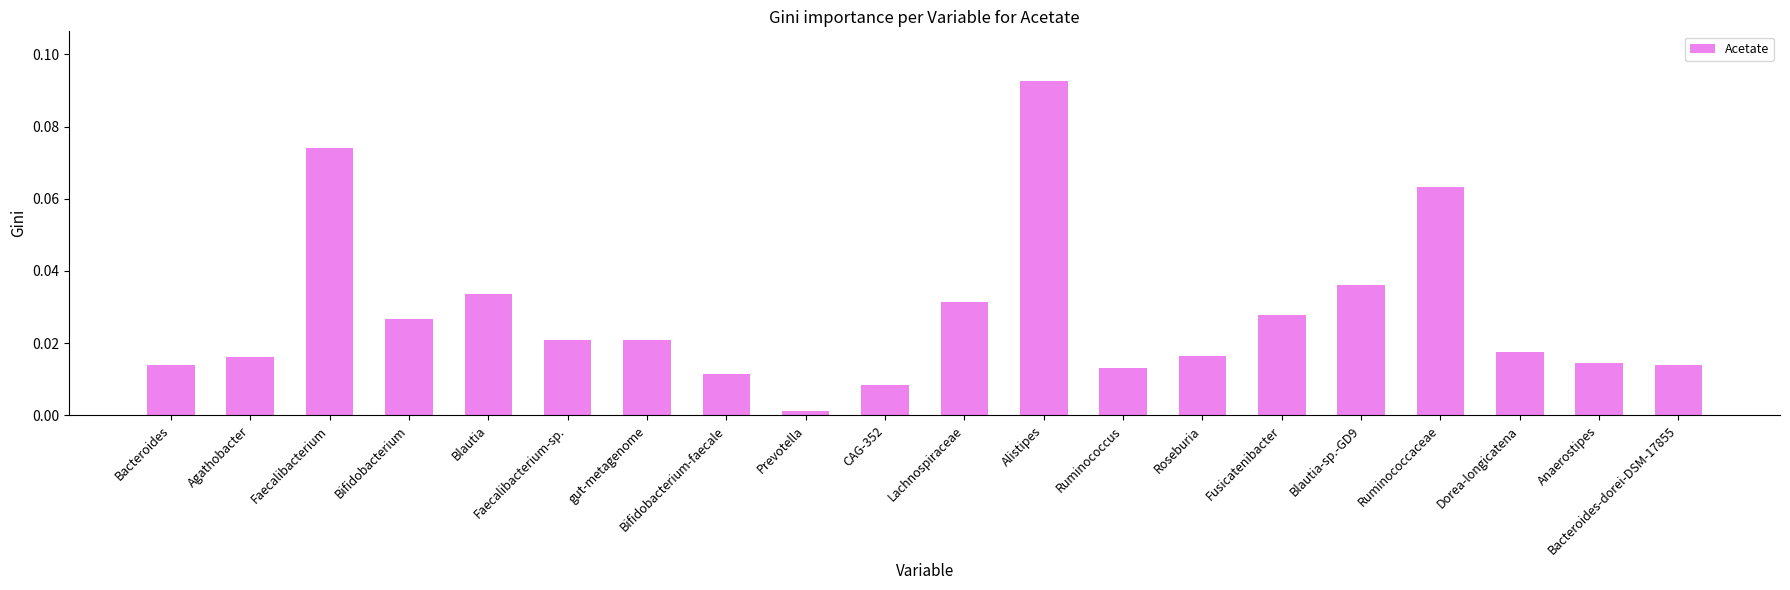

At which label is the value closest to 0?

Prevotella